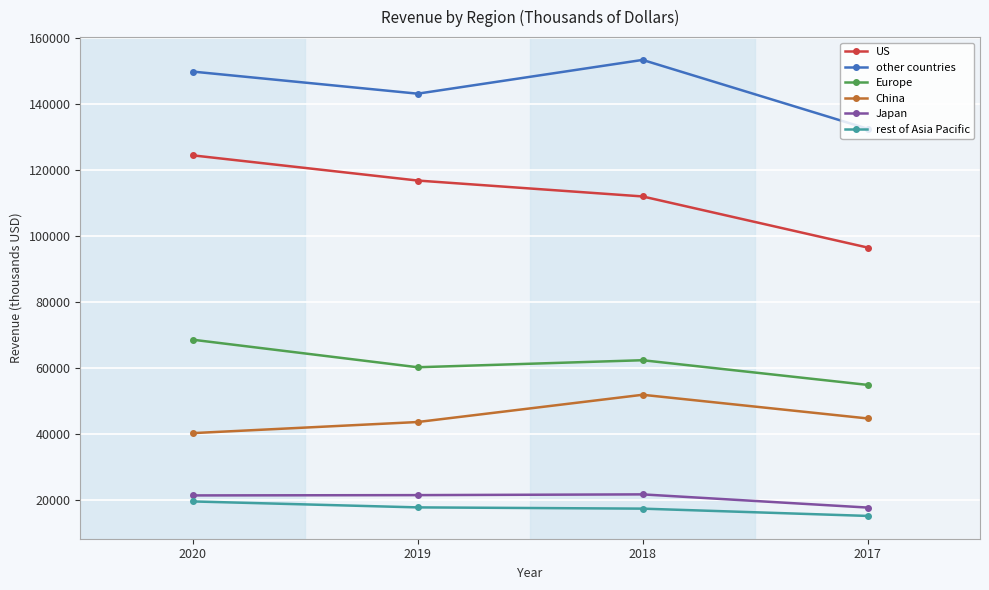

Read the US value at 2020, to the nearest 50.

124550